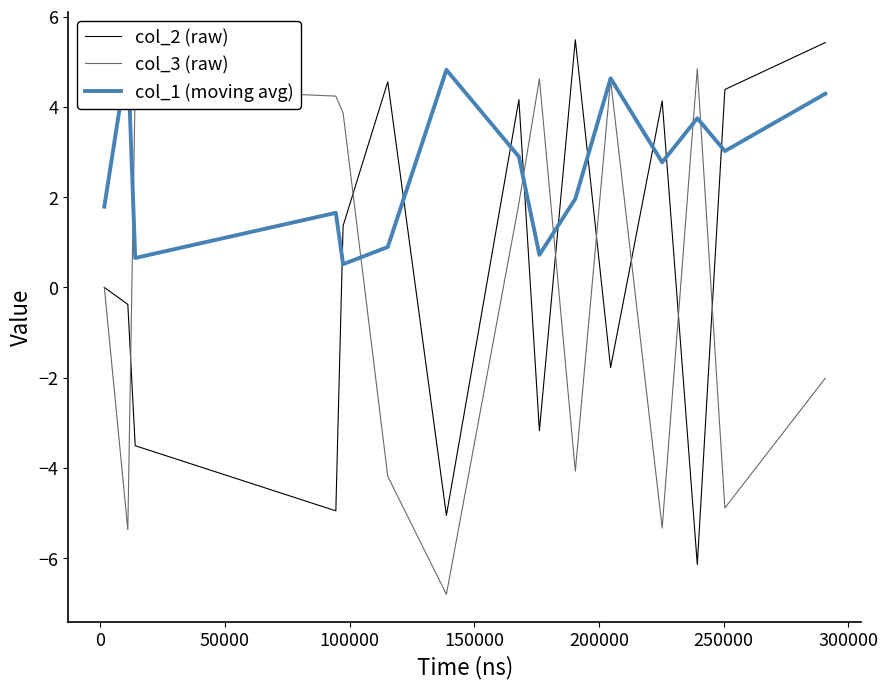

What is the maximum value for col_3 (raw)?

4.8